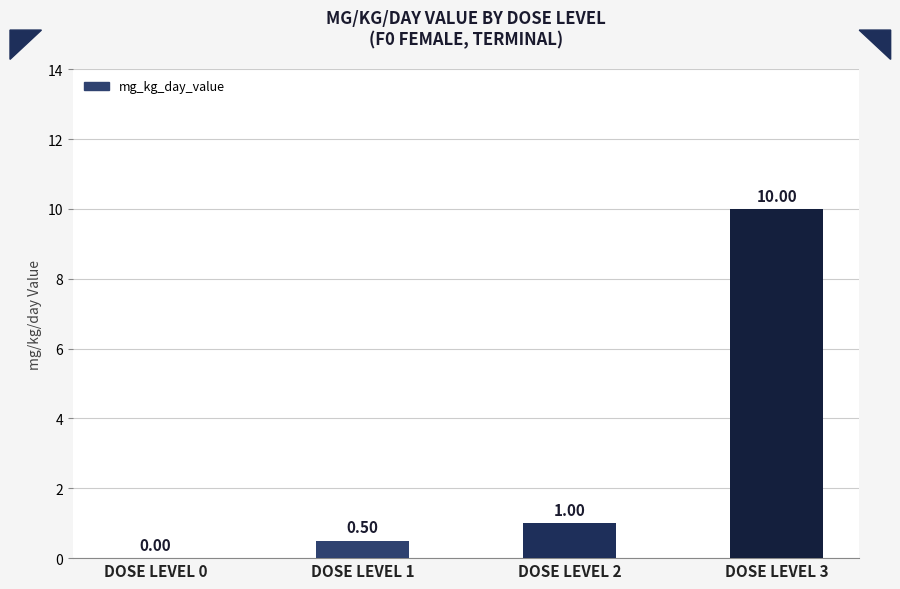

Which has a higher value, DOSE LEVEL 1 or DOSE LEVEL 3?

DOSE LEVEL 3